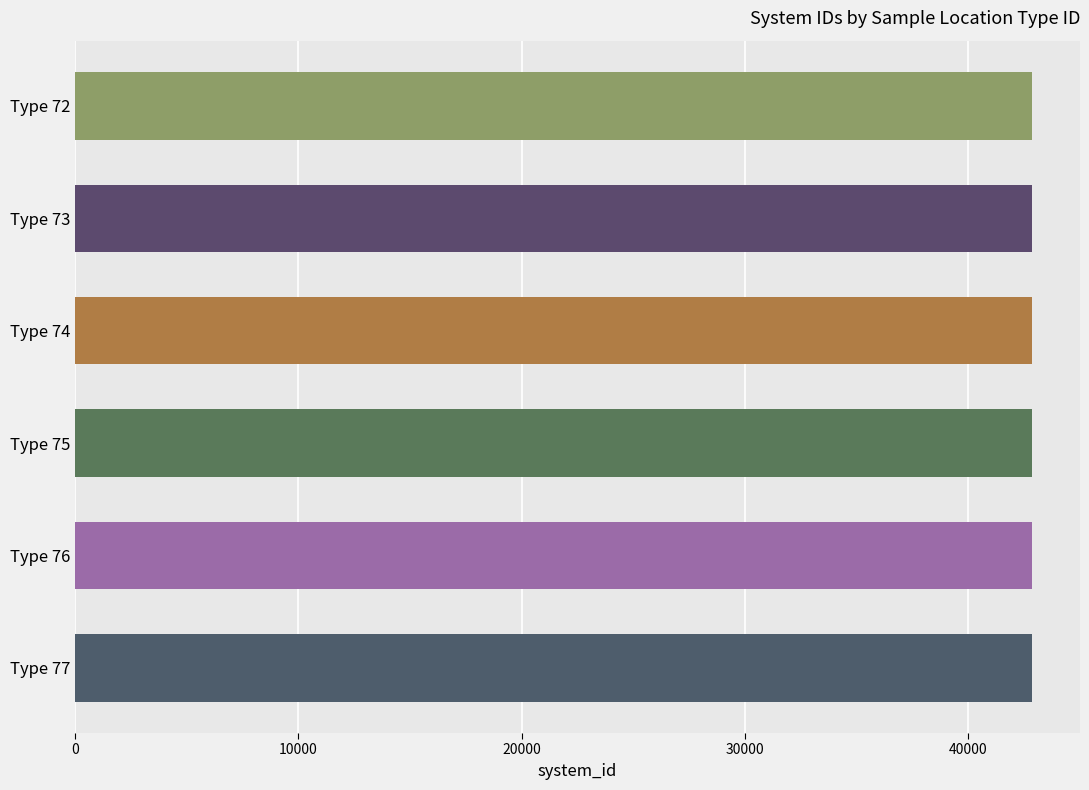

The value at Type 75 is 28573. True or false?

False